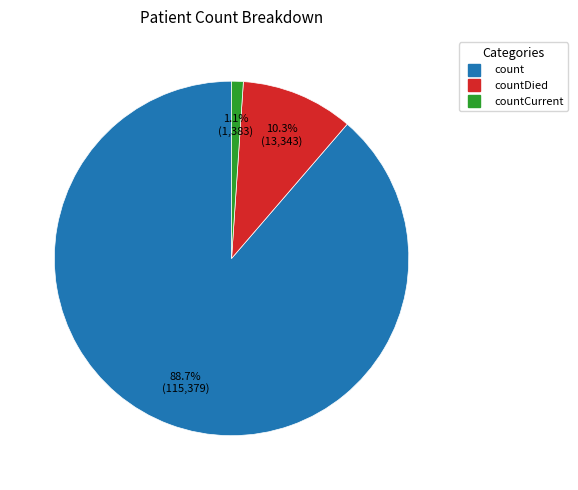

Does any single category account for the majority?

Yes